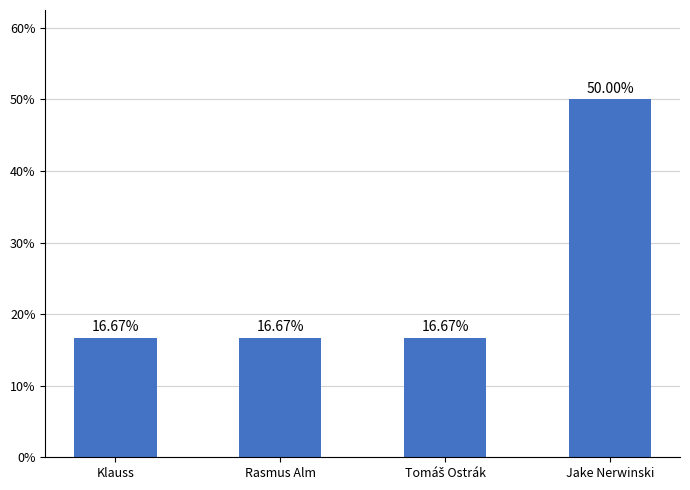

What is the average value?

25.0